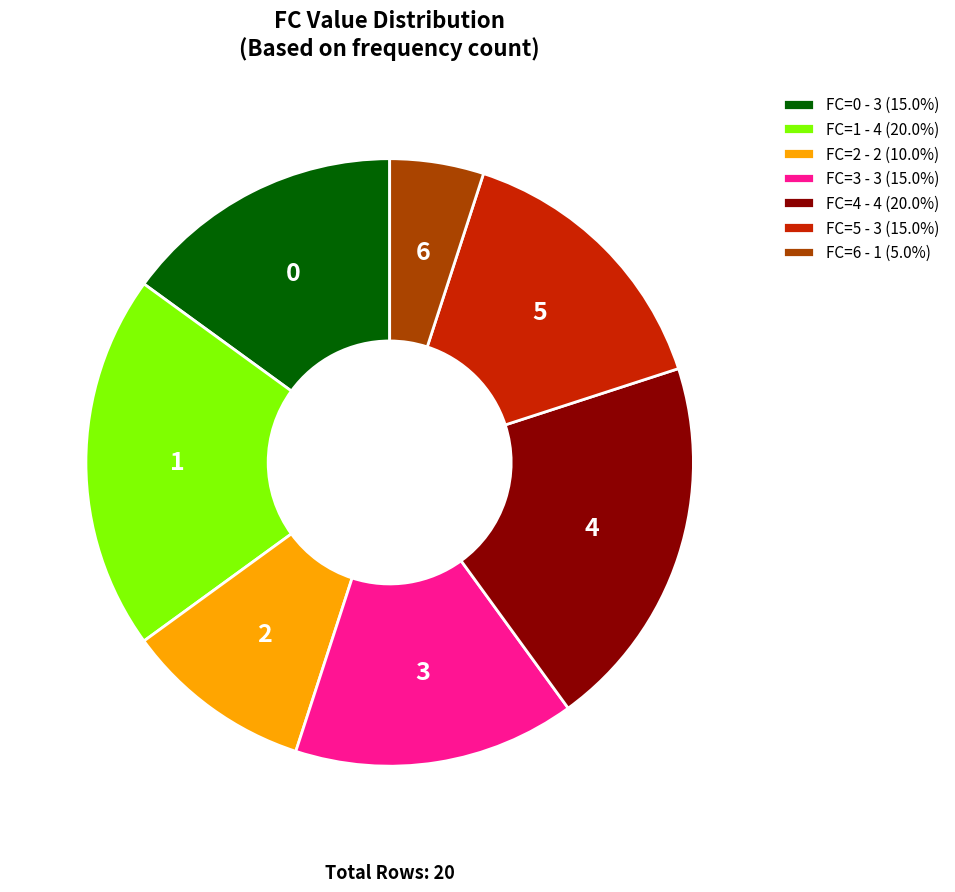

Is there a majority slice in this chart?

No